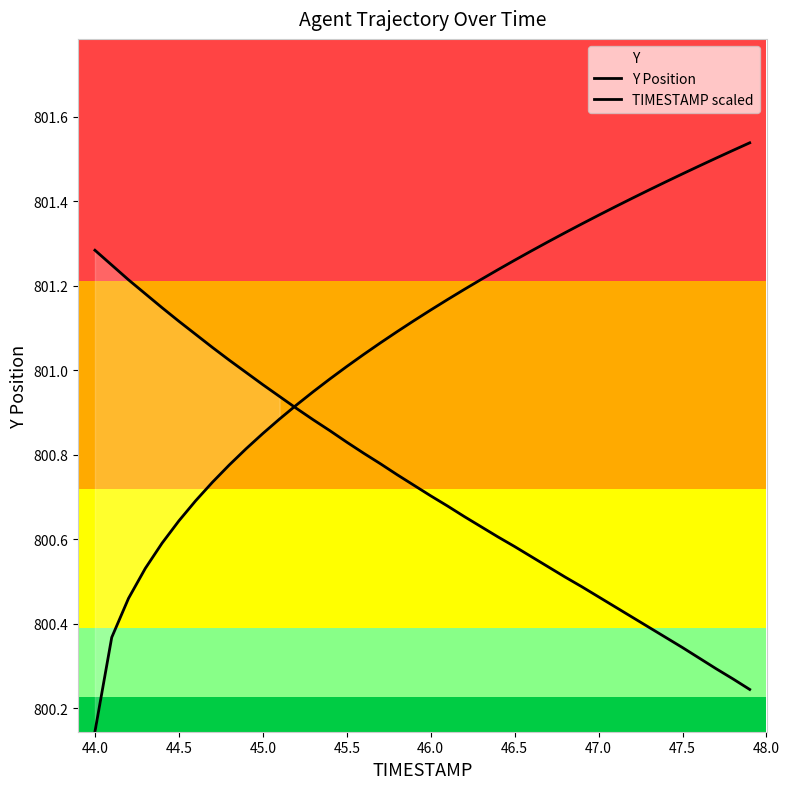

How many lines are shown in the chart?

2